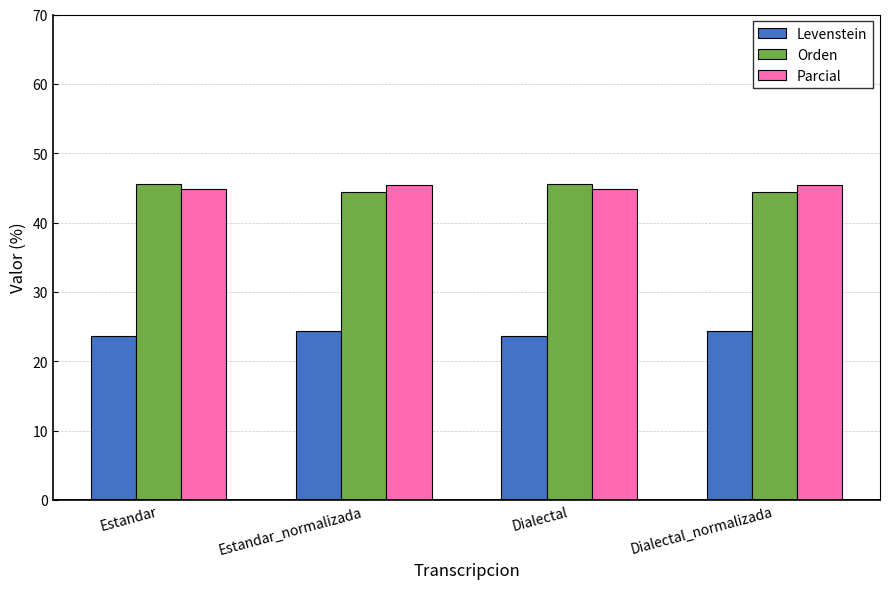

Reading left to right, list all the values displayed in this chart.

Levenstein: 23.6	24.4	23.6	24.4
Orden: 45.6	44.4	45.6	44.4
Parcial: 44.8	45.5	44.8	45.5